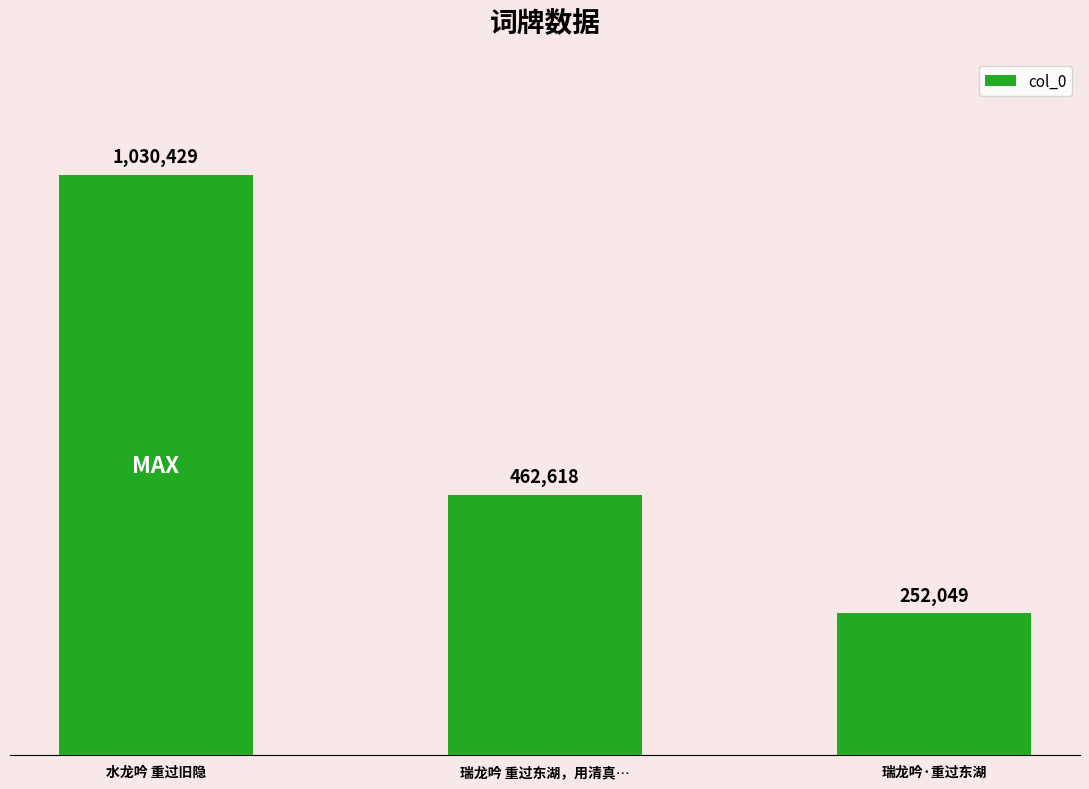

What is the difference between the maximum and minimum values?

778380